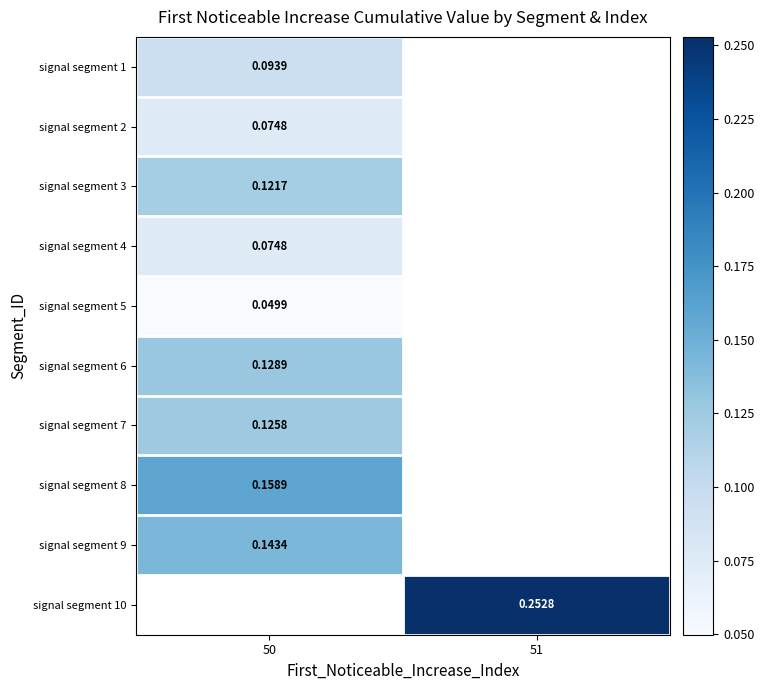

Is the value of signal segment 8 at 50 greater than the value of signal segment 5 at 50?

Yes